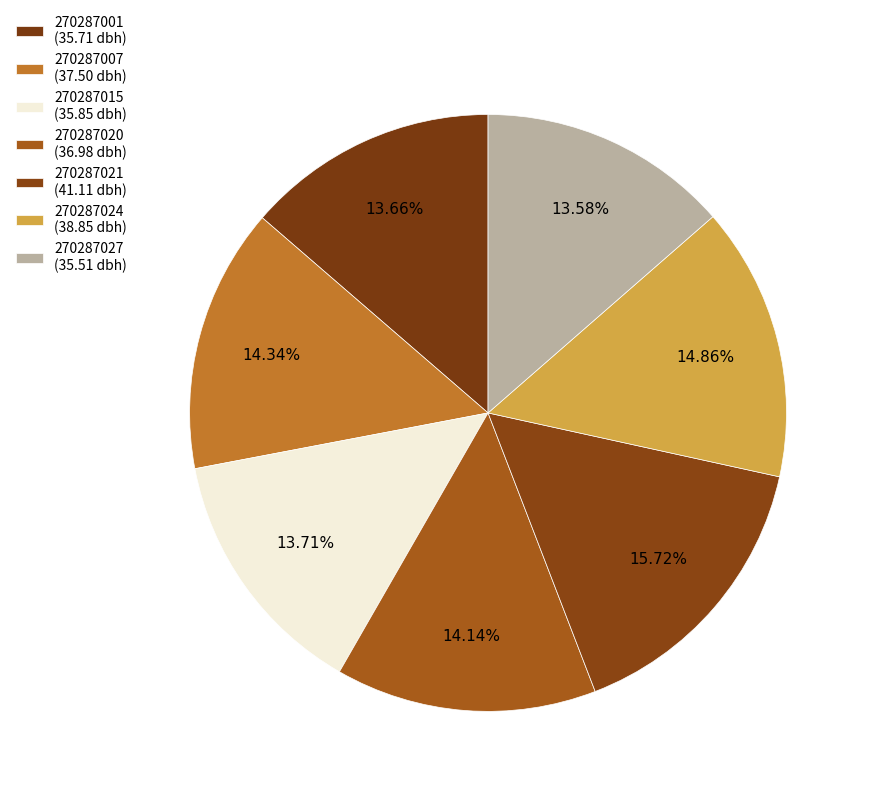

Rank the categories by value from lowest to highest.

270287027, 270287001, 270287015, 270287020, 270287007, 270287024, 270287021